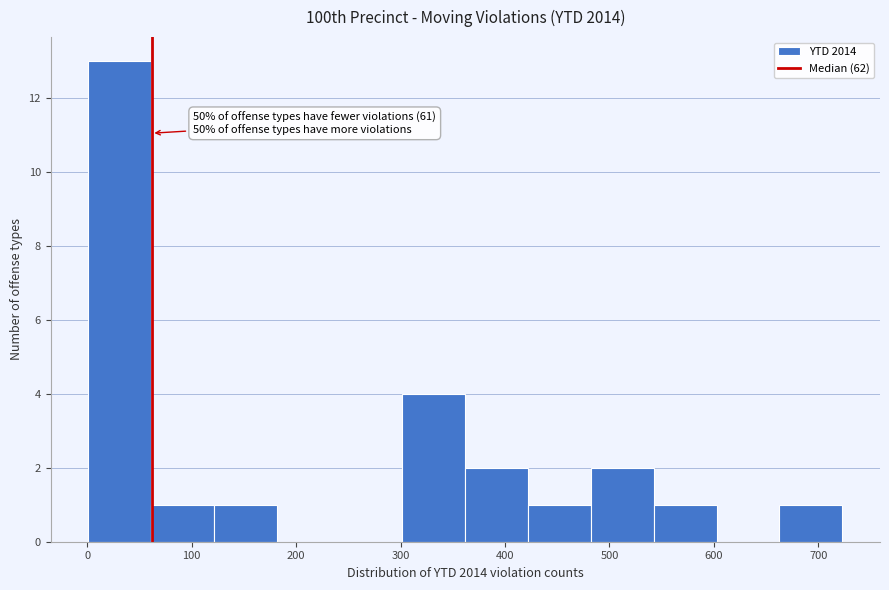

Over which range of the x-axis is the bar tallest?

0 to 60